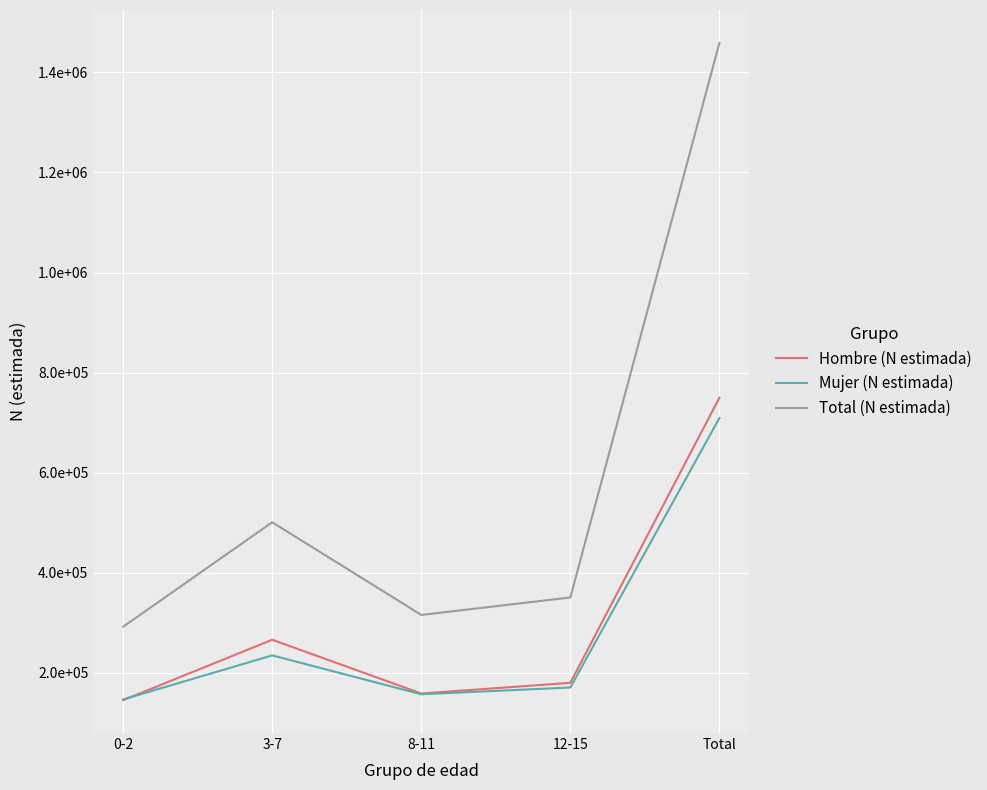

What is the total value across all series at Total?

2918032